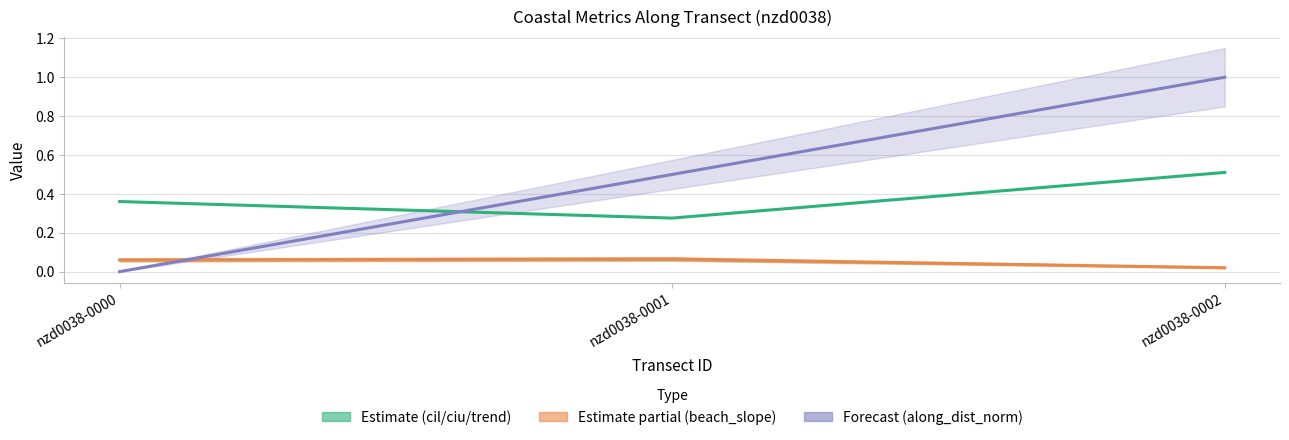

At which label is beach_slope closest to 0?

nzd0038-0002